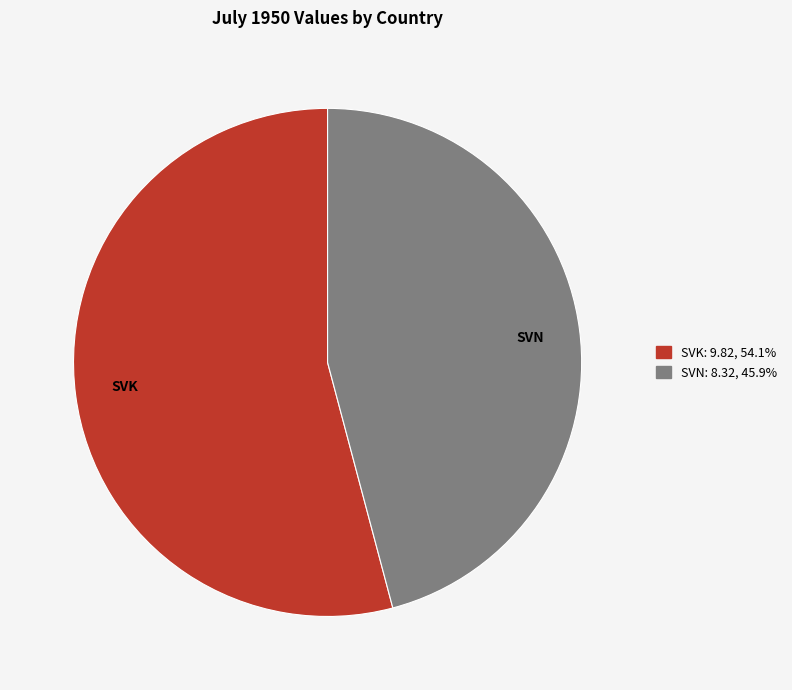

What is the majority slice?

SVK